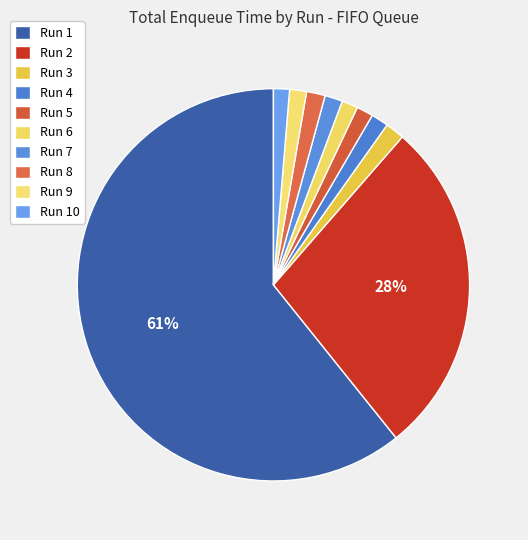

How much of the chart is everything except Run 7?

98.5%